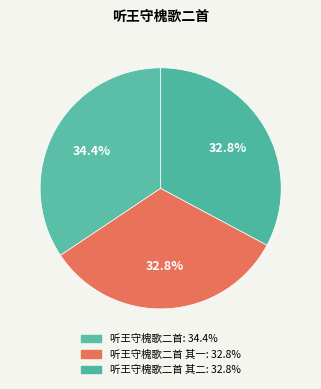

How many slices are in this pie chart?

3